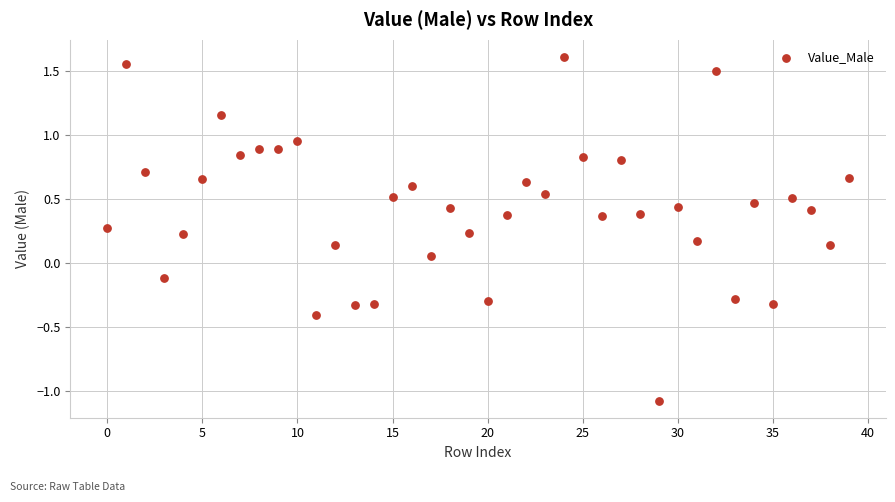

What is the range of Y values (max minus min)?

2.7